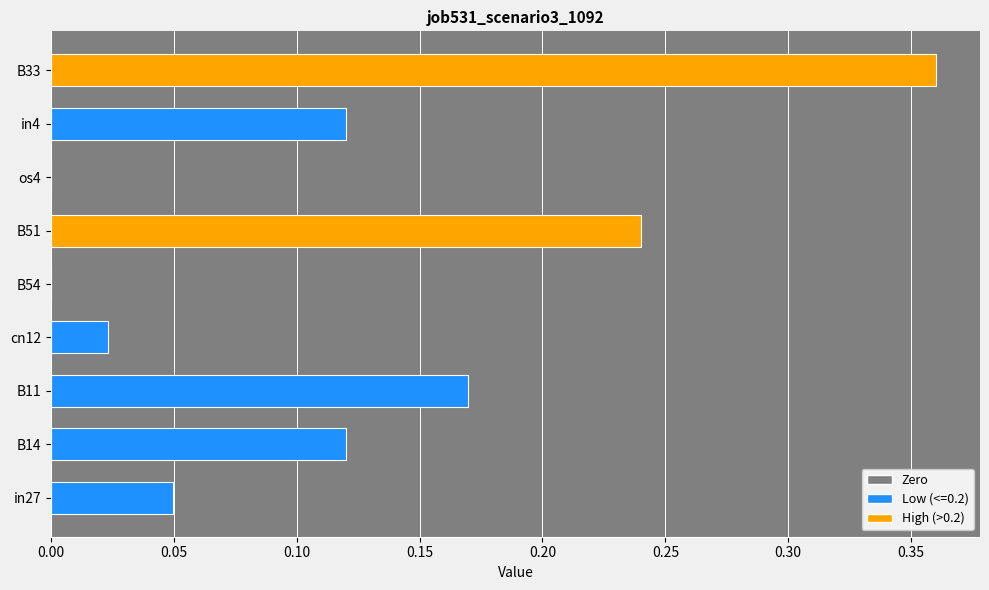

Which label corresponds to the largest value in the chart?

B33